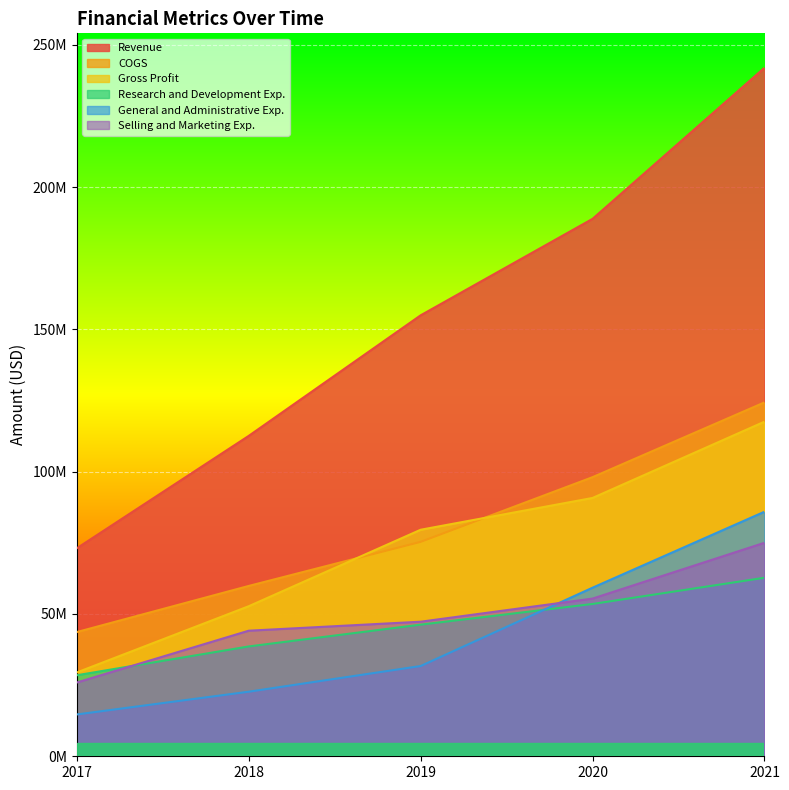

At which category is the sum across all series the highest?

2021